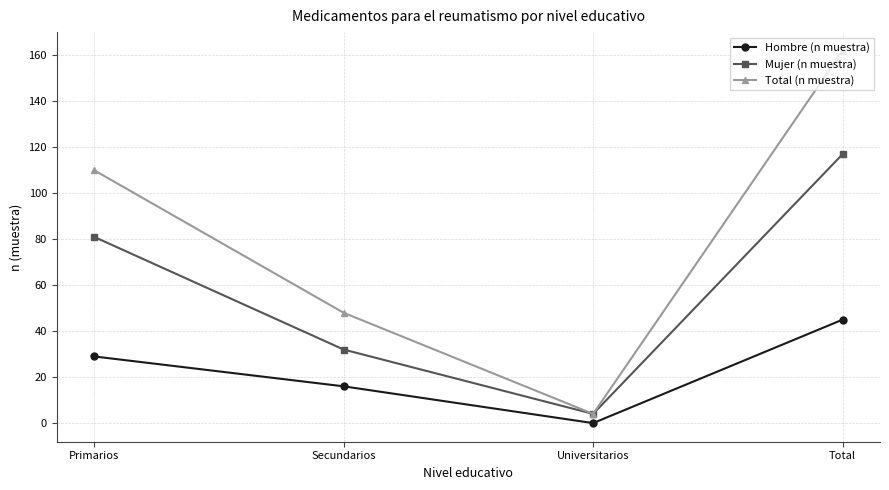

Is the value of Mujer (n muestra) at Secundarios greater than the value of Total (n muestra) at Total?

No